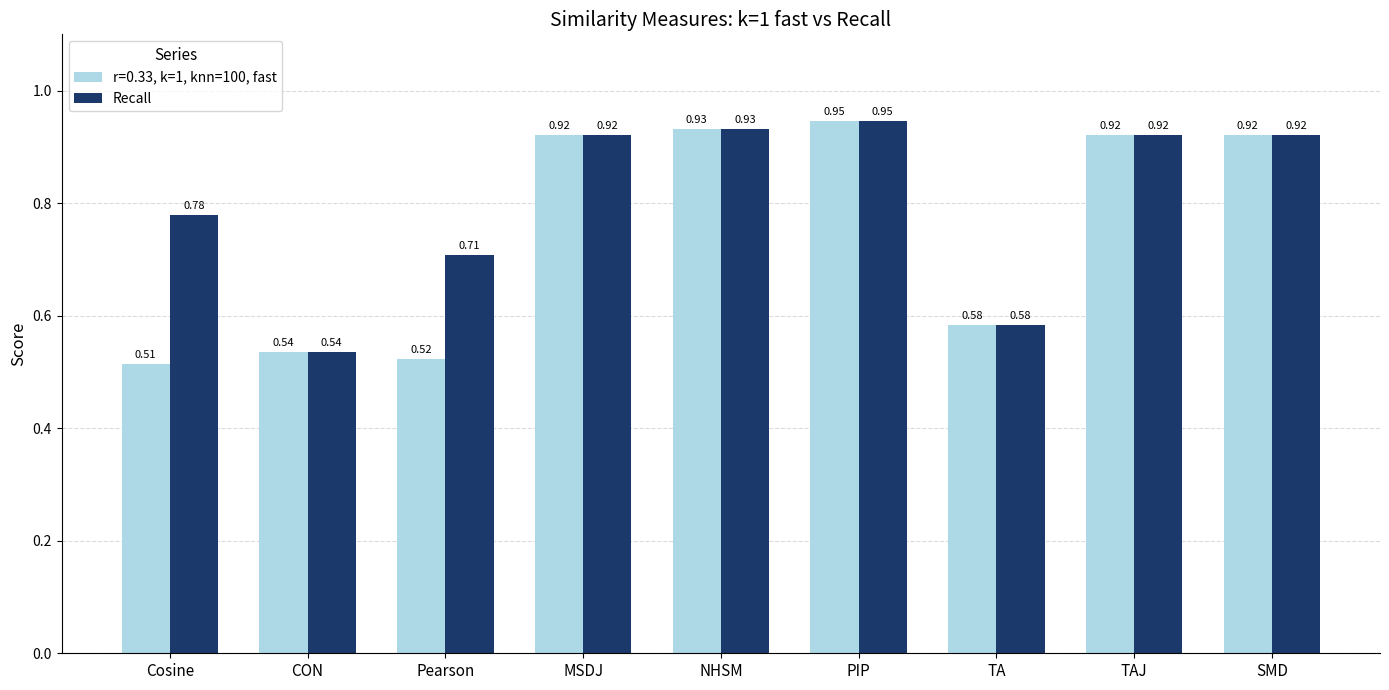

At which label does Recall reach its peak?

PIP